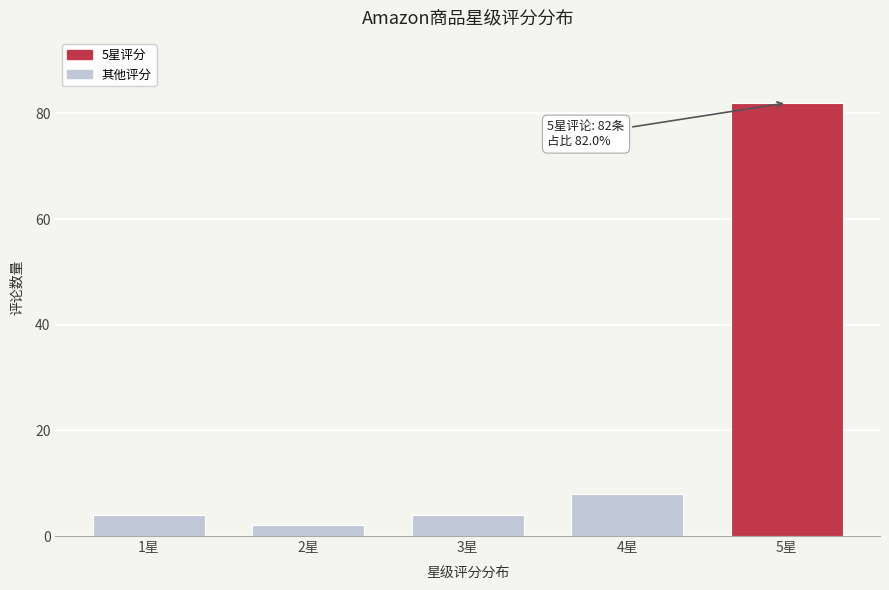

Reading right to left, what are all the values shown in this chart?

82	8	4	2	4